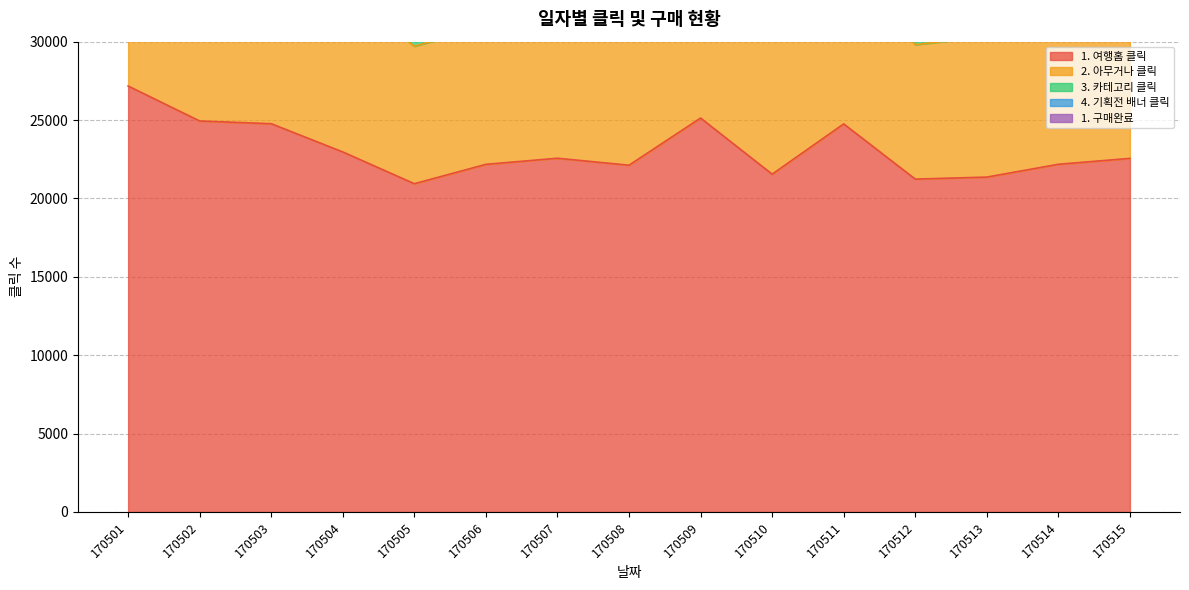

True or false: 1. 여행홈 클릭 and 3. 카테고리 클릭 intersect in this chart.

False